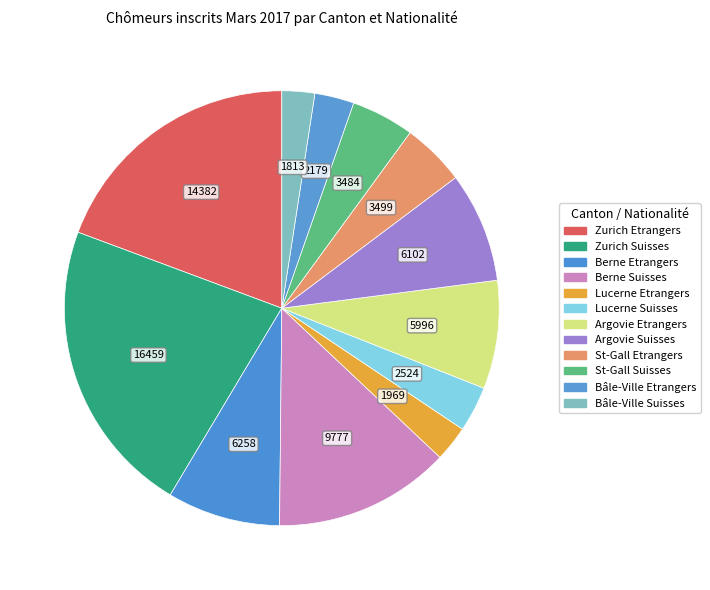

How much of the chart is everything except Argovie Etrangers?

91.9%